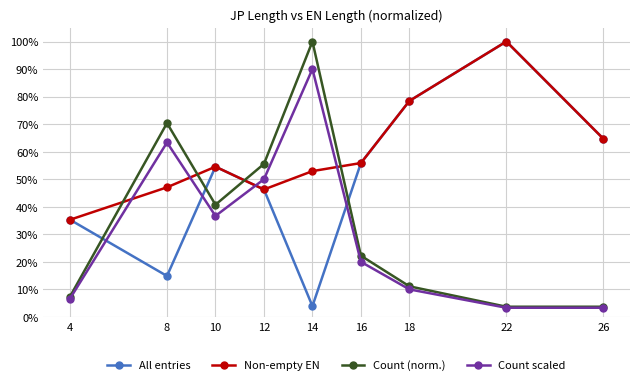

What is the value of the Non-empty EN point at the 4th from the left?

0.5